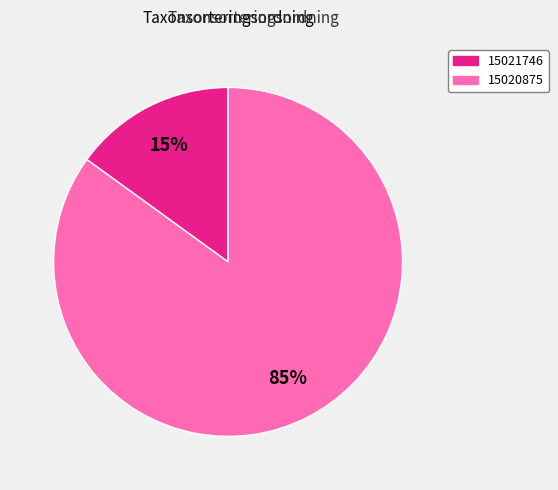

What percentage is the 15020875 slice, to the nearest percent?

85%